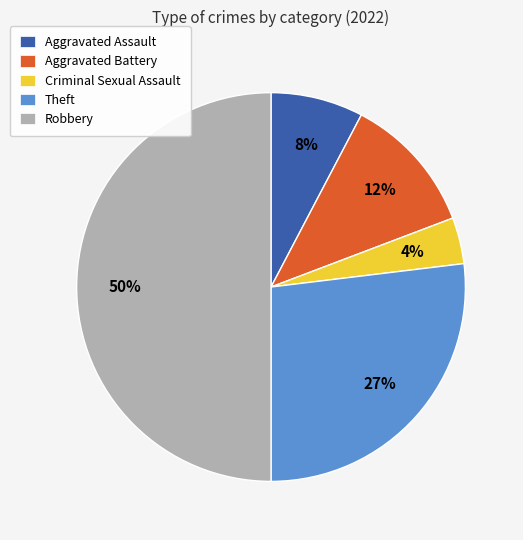

How many segments does this pie chart have?

5